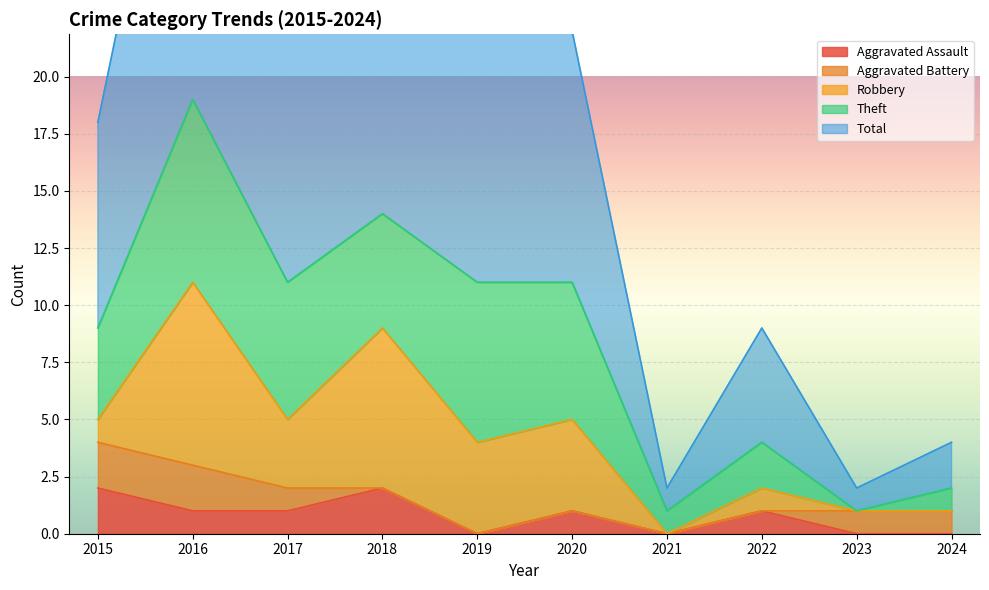

What is the total value across all series at 2015?

18